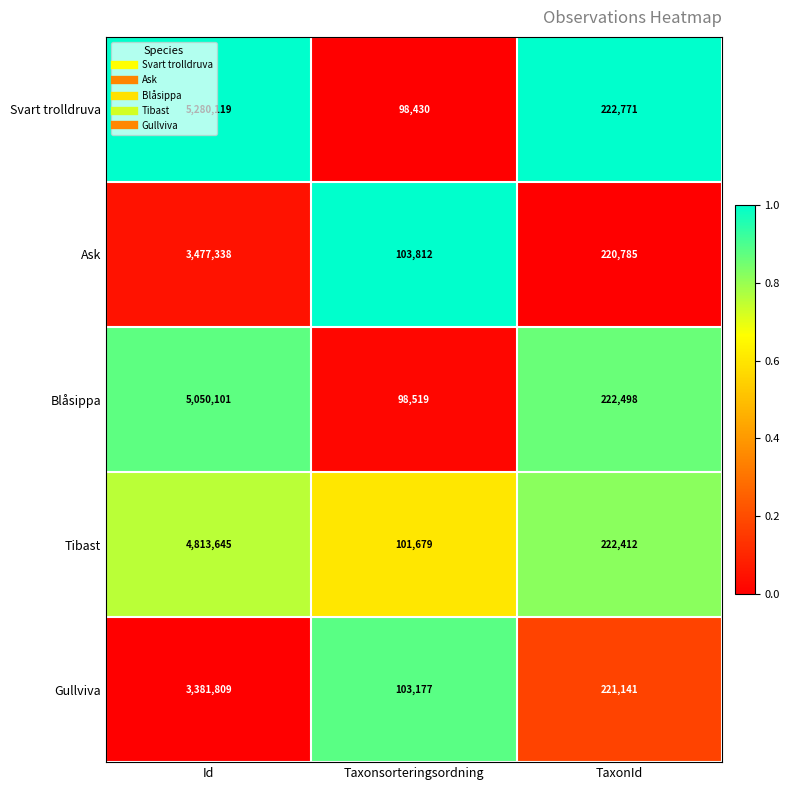

At Taxonsorteringsordning, list the series in order from largest to smallest.

Ask, Gullviva, Tibast, Blåsippa, Svart trolldruva